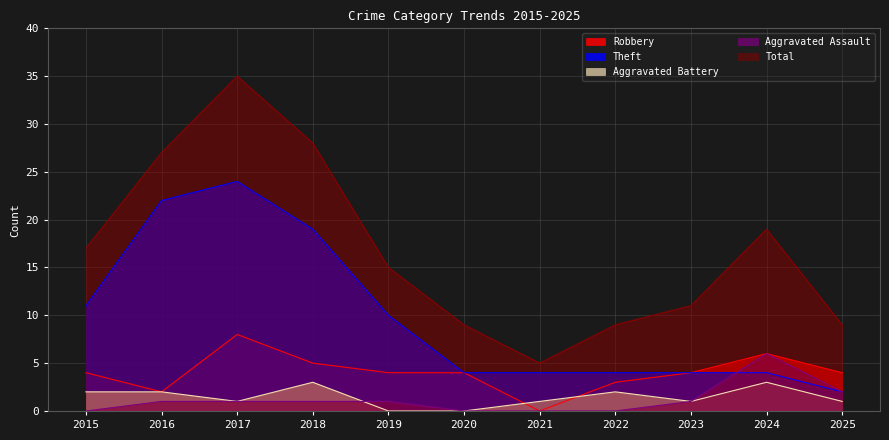

How many positive values does the Robbery series have?

10